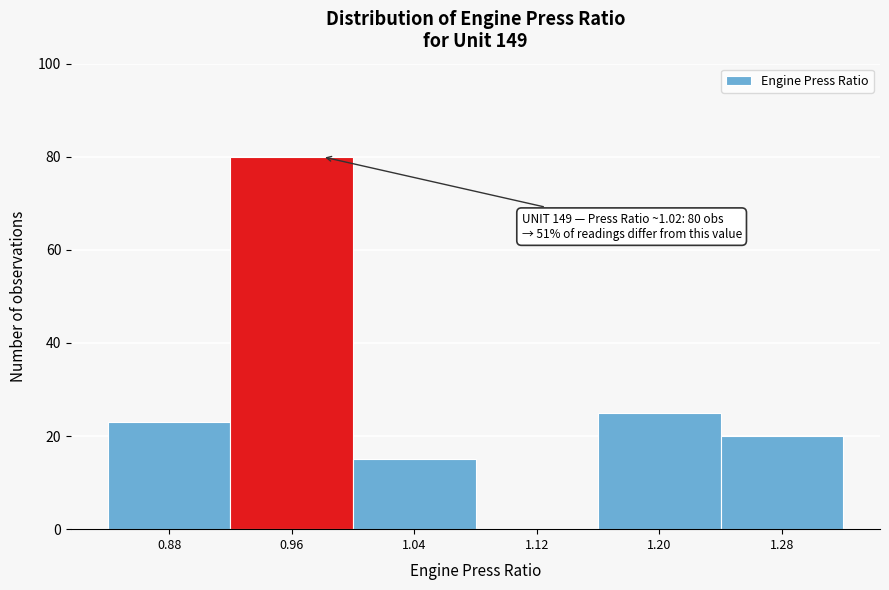

Read the value at 1.28, to the nearest 5.

20